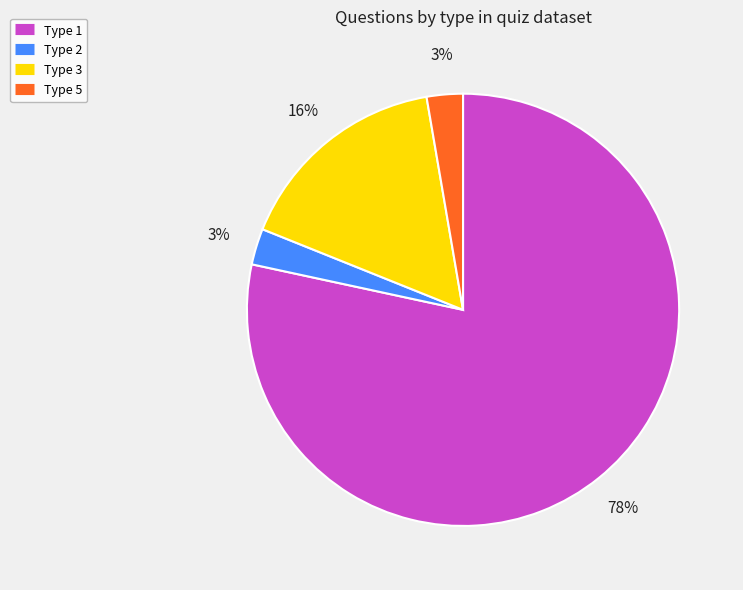

Is there a majority slice in this chart?

Yes